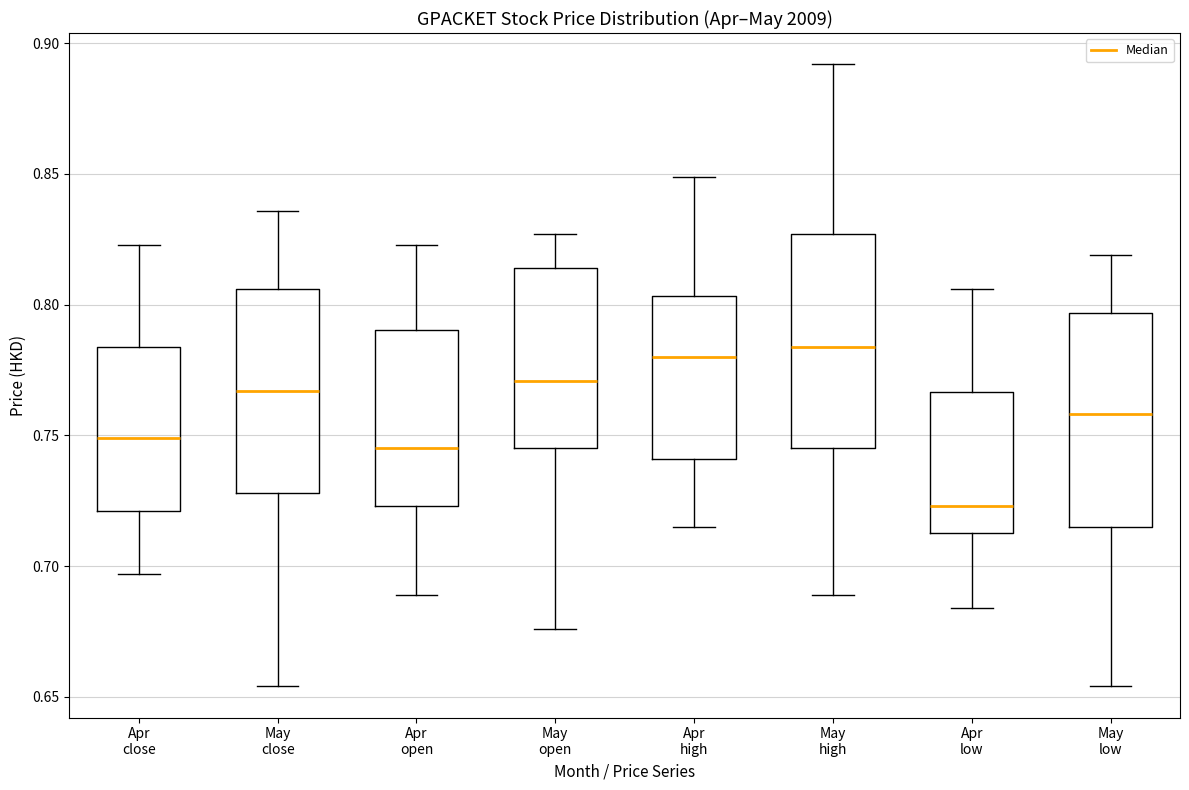

Reading left to right, read every box against the y-axis: the position of its median line, the range the box covers, and the ends of its whiskers. The values are not printed on the chart, so give them approximately, as read against the axis.

Apr close: median 0.750, box 0.720 to 0.785, whiskers 0.695 to 0.825
May close: median 0.765, box 0.730 to 0.805, whiskers 0.655 to 0.835
Apr open: median 0.745, box 0.725 to 0.790, whiskers 0.690 to 0.825
May open: median 0.770, box 0.745 to 0.815, whiskers 0.675 to 0.825
Apr high: median 0.780, box 0.740 to 0.805, whiskers 0.715 to 0.850
May high: median 0.785, box 0.745 to 0.825, whiskers 0.690 to 0.890
Apr low: median 0.725, box 0.715 to 0.765, whiskers 0.685 to 0.805
May low: median 0.760, box 0.715 to 0.795, whiskers 0.655 to 0.820